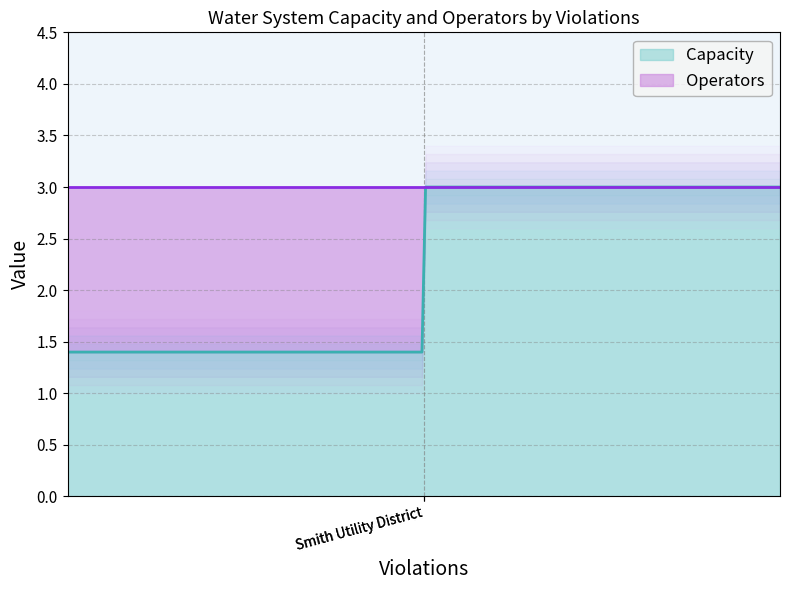

What is the minimum value for Capacity?

1.4